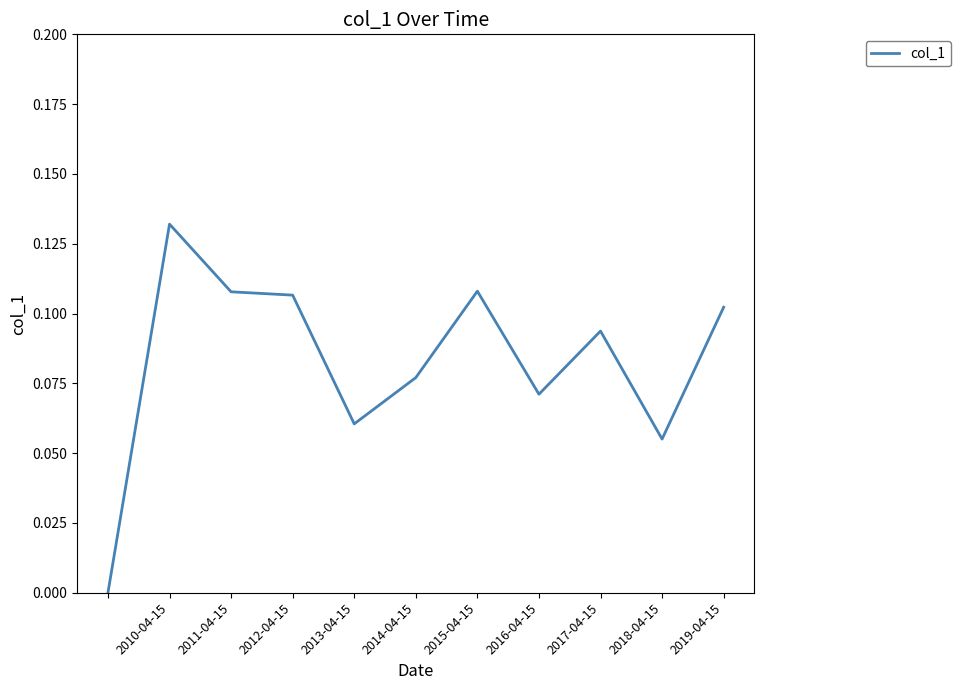

True or false: the data has more than 2 interior local peaks.

True